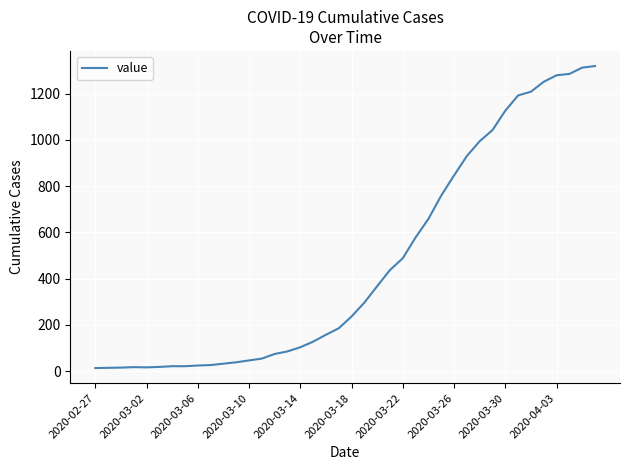

What is the difference between the maximum and minimum values?

1306